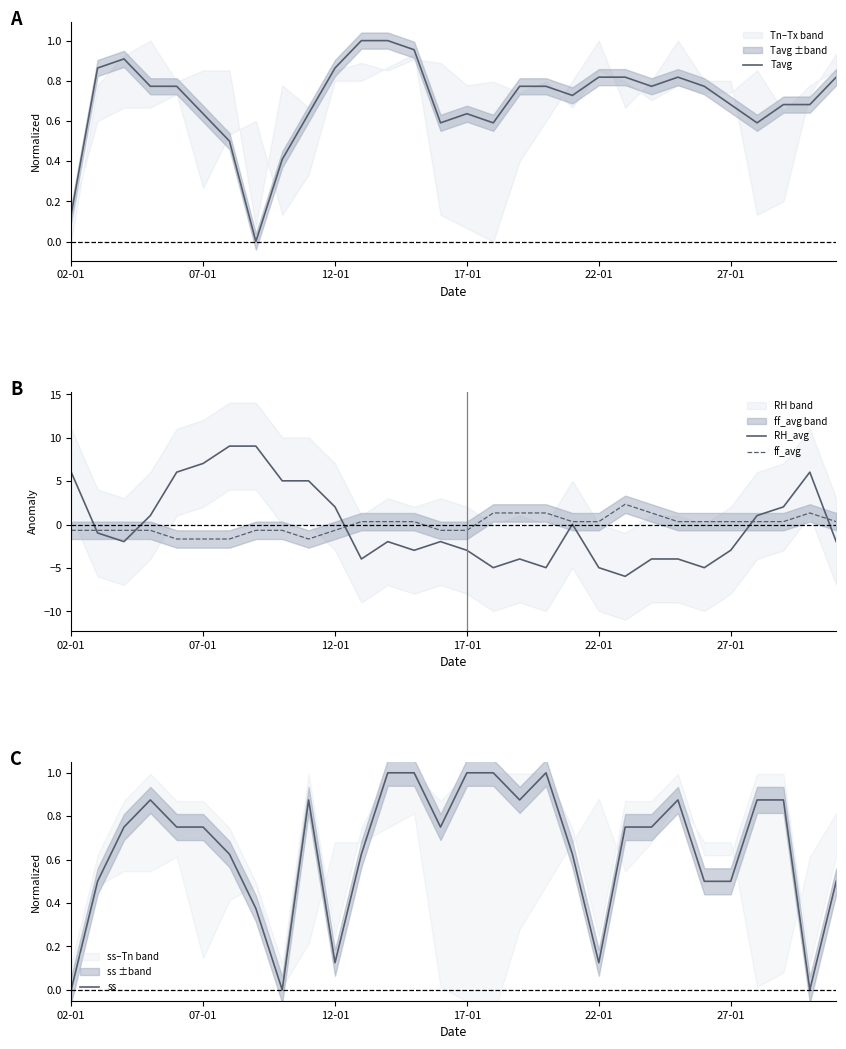

What is the lowest value of the ff_avg series?

-1.7